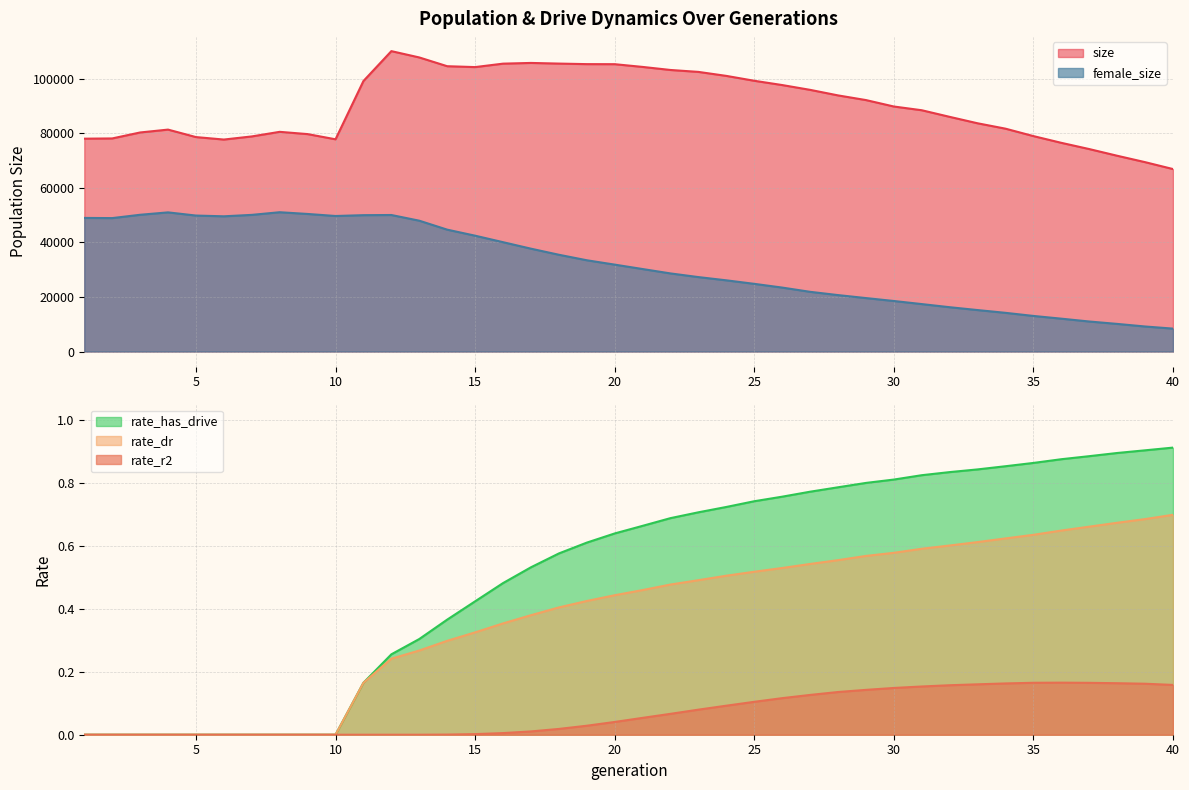

What is the spread (max minus min) of values at 3?

80267.0